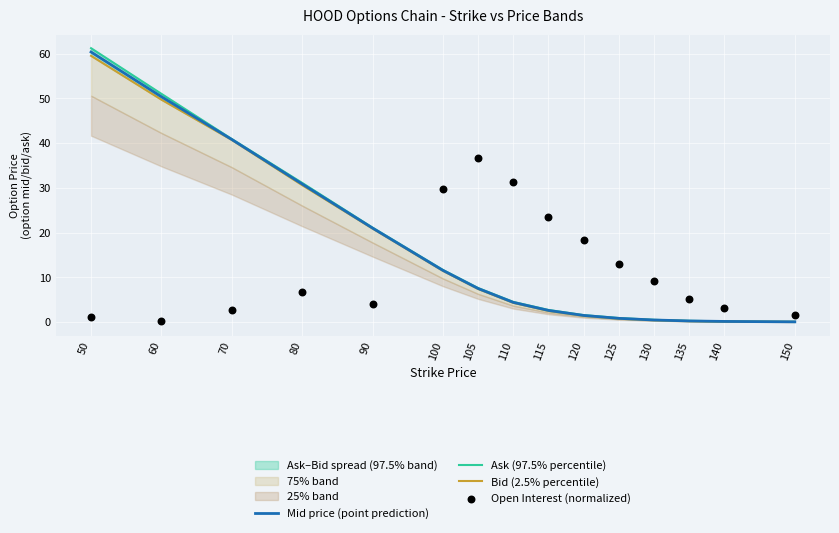

At which category is the sum across all series the highest?

50